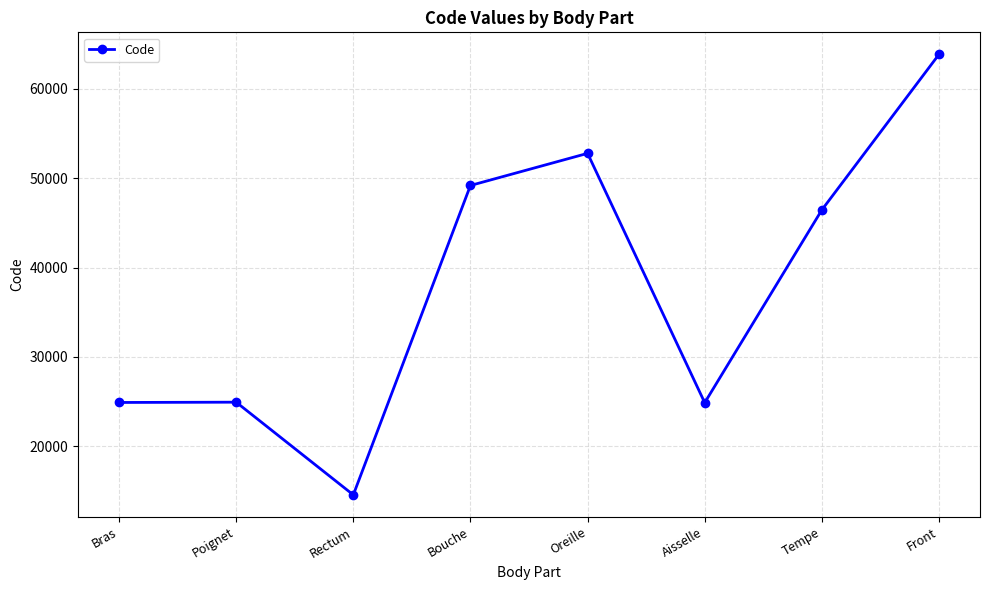

What is the label of the 1st point from the left?

Bras